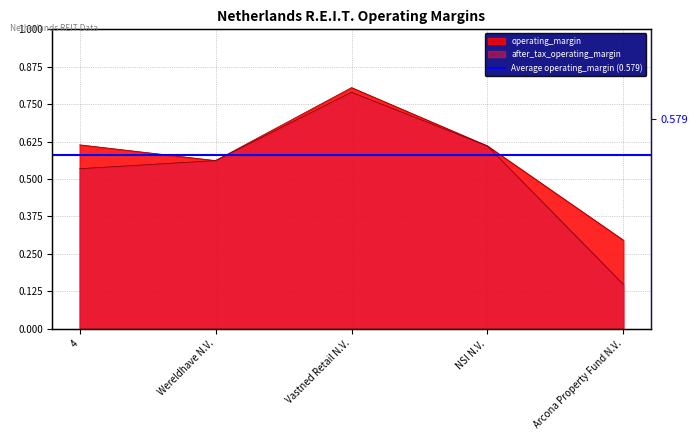

At how many categories does at least one series exceed 0?

5